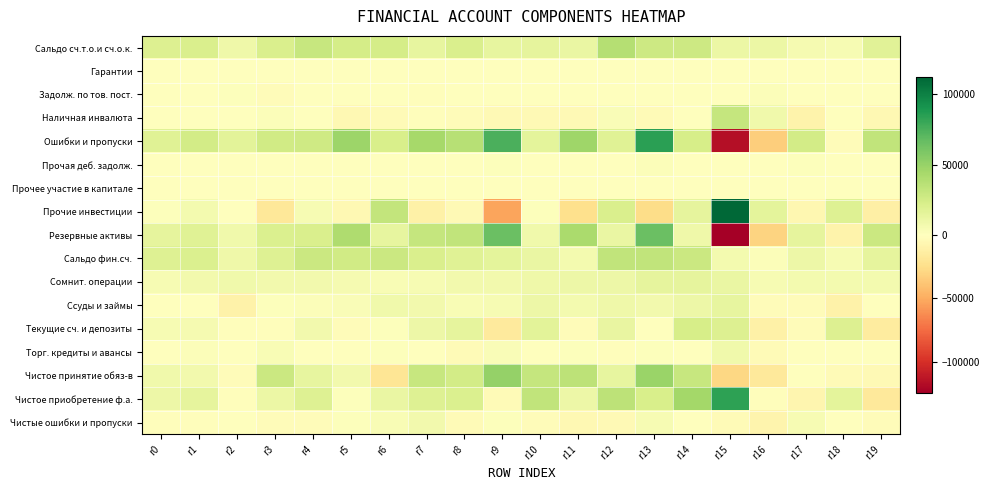

At how many categories does at least one series exceed 54624?

3